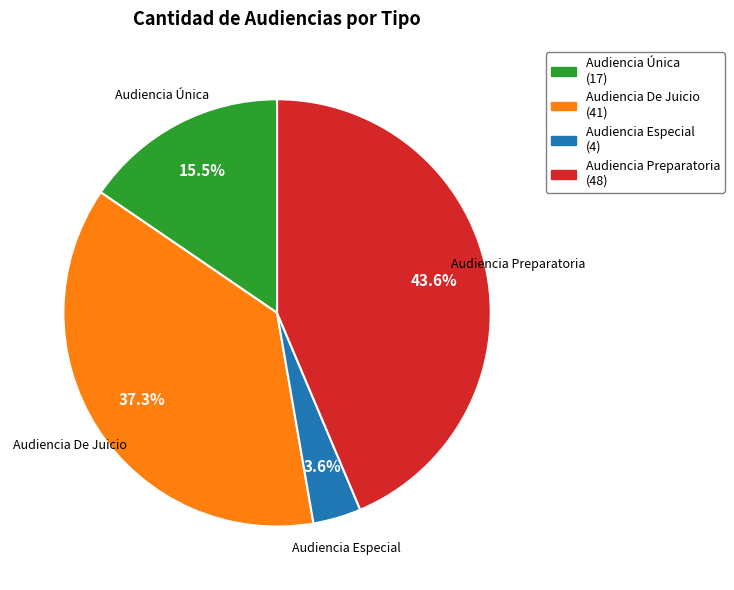

Rank the categories by value from highest to lowest.

Audiencia Preparatoria, Audiencia De Juicio, Audiencia Única, Audiencia Especial